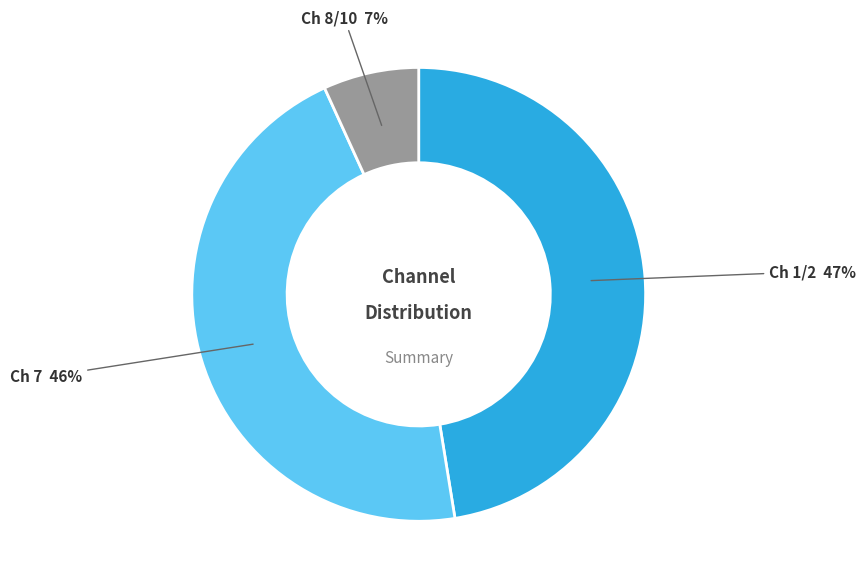

Is there a majority slice in this chart?

No